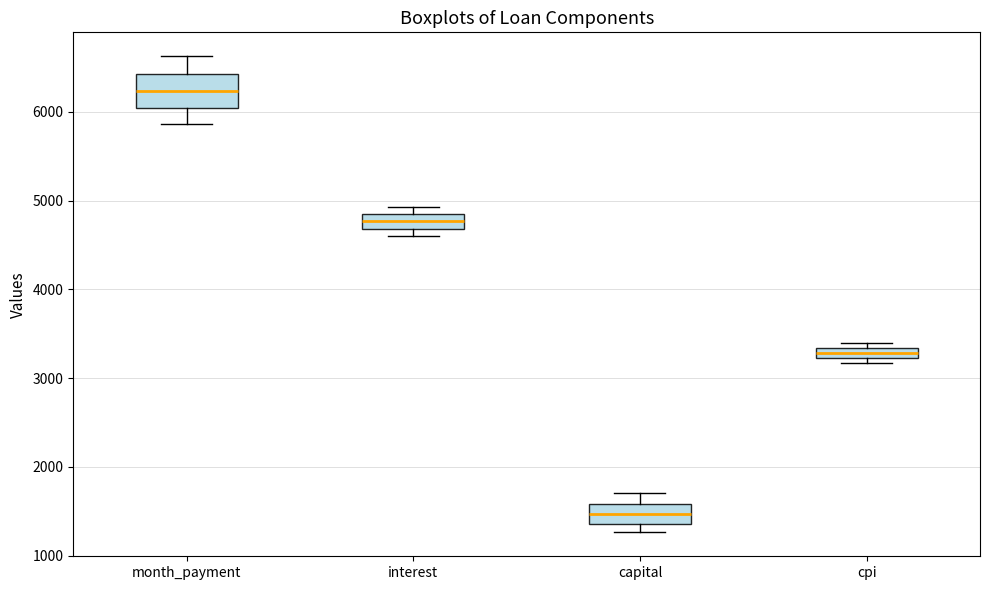

Where is the upper edge of the box for cpi on the y-axis? The values are not printed on the chart, so give them approximately, as read against the axis.

3300